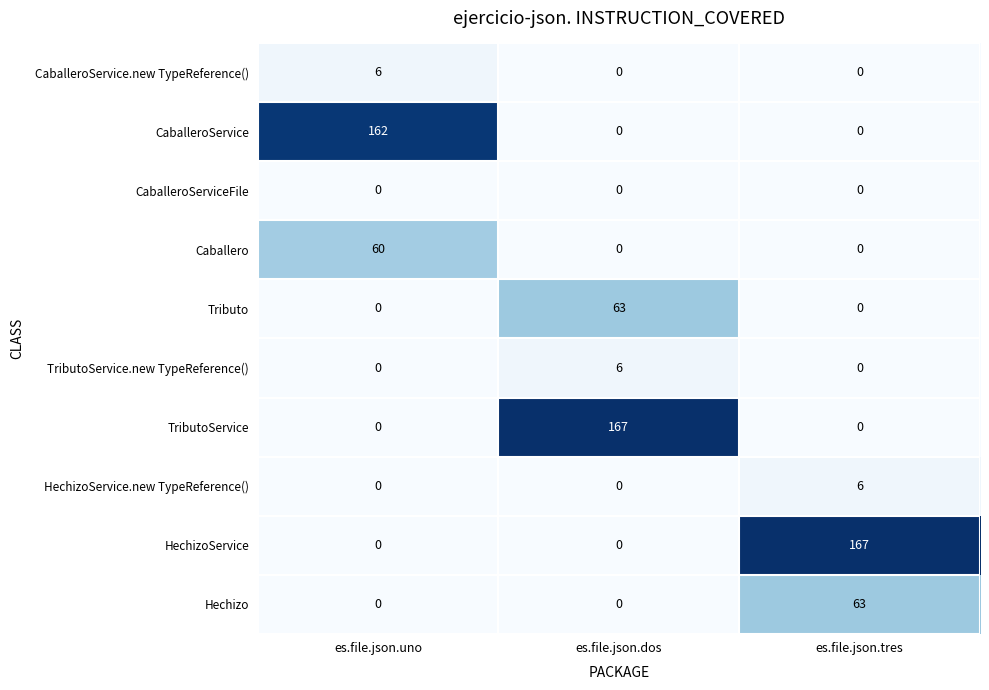

How many categories are shown in the chart?

3